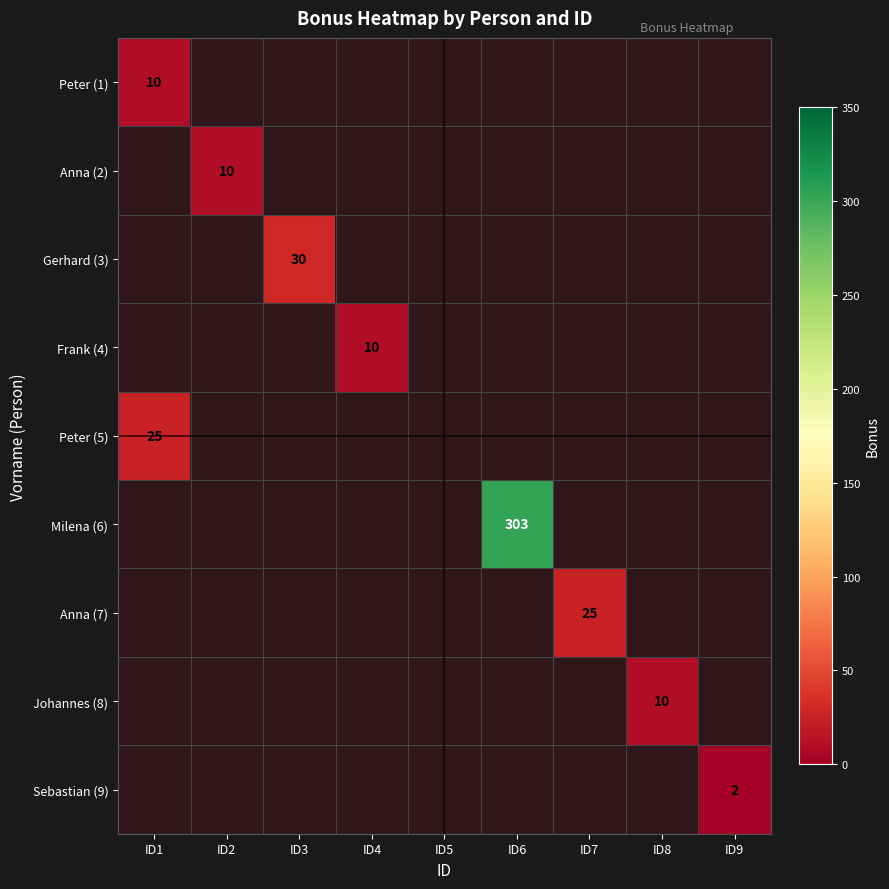

What is the minimum value shown in the chart?

2.0